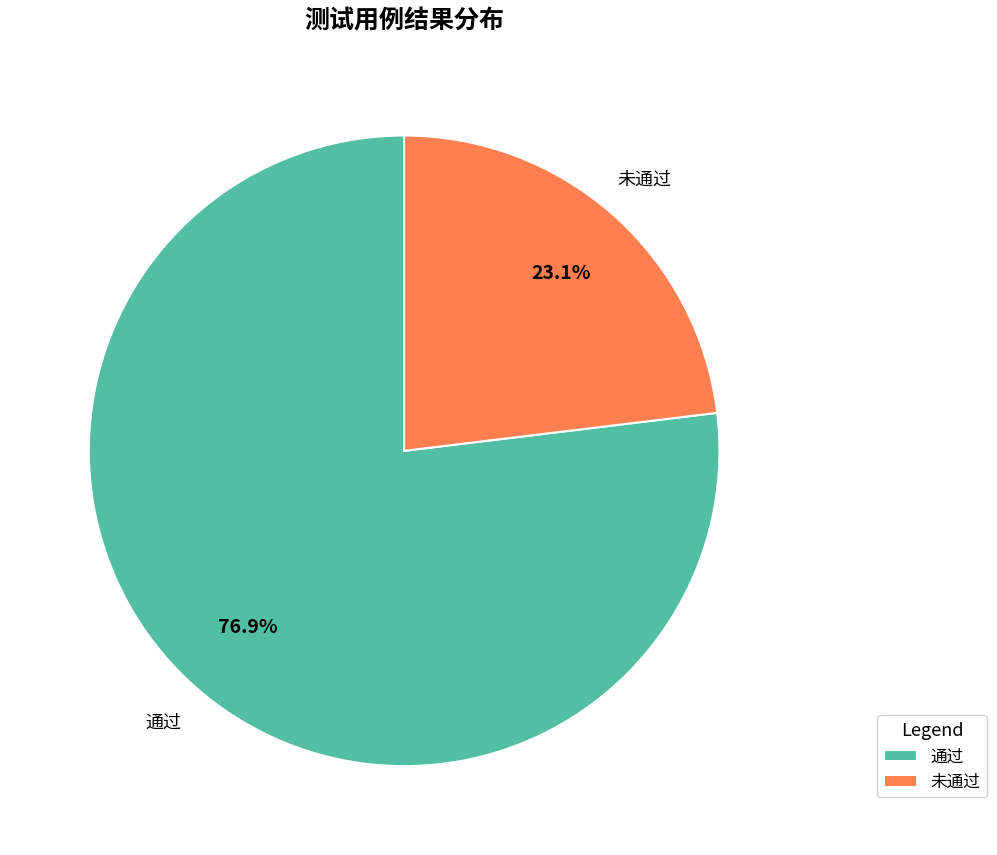

What is the majority slice?

通过